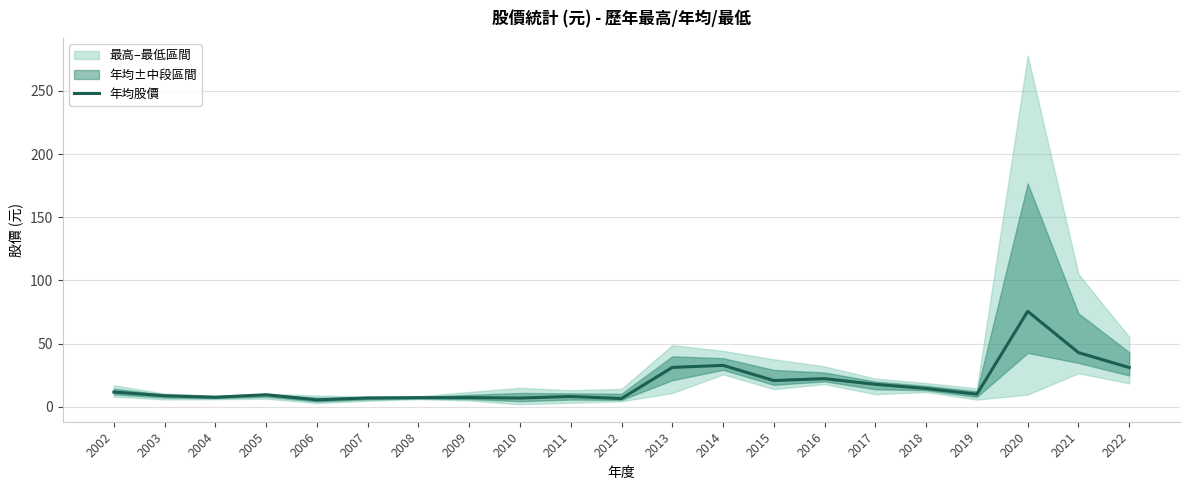

How many categories are shown in the chart?

21